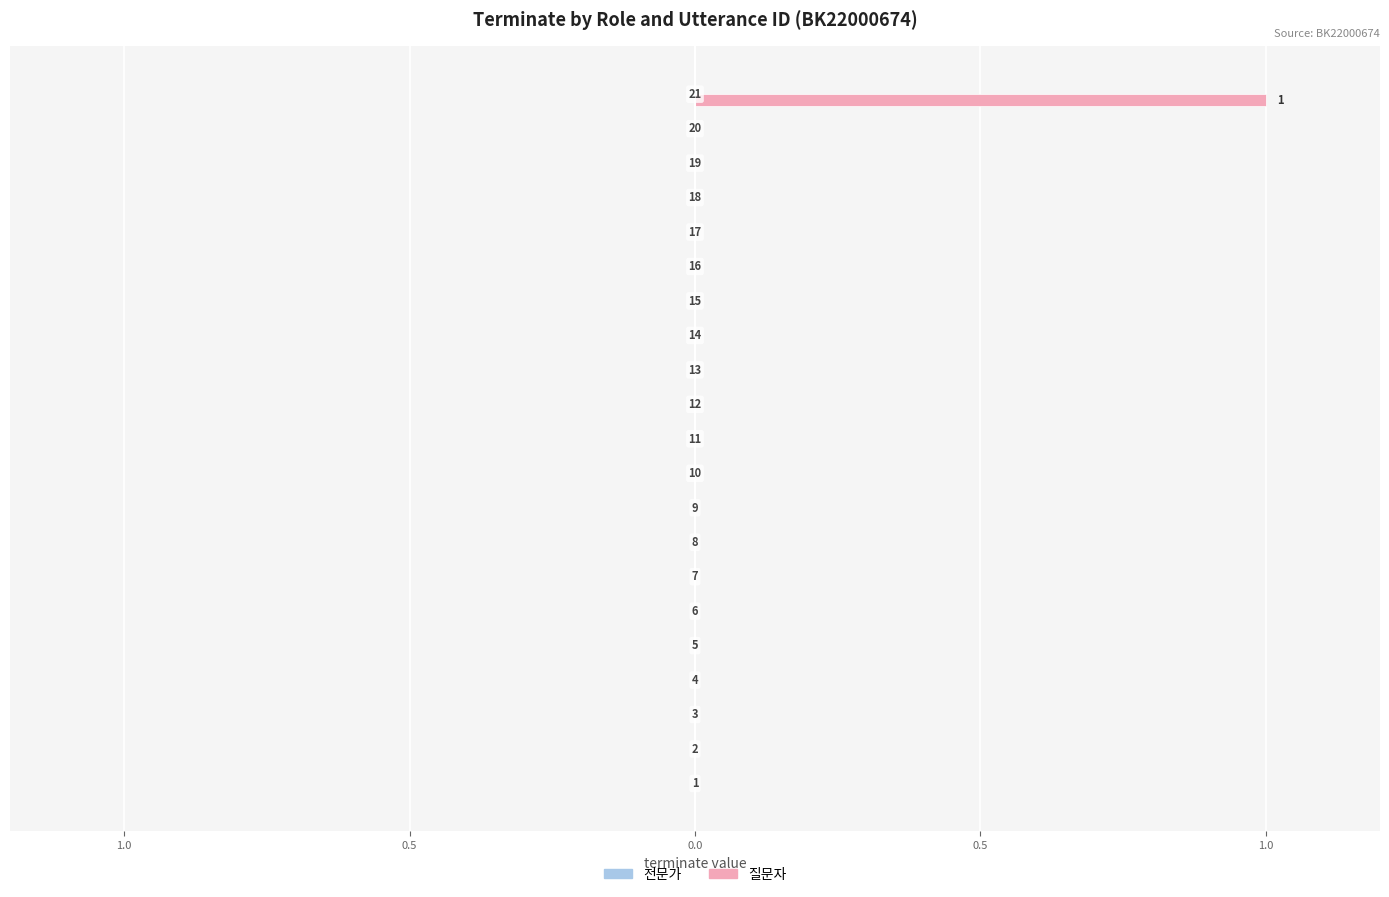

Are the bars horizontal?

Yes